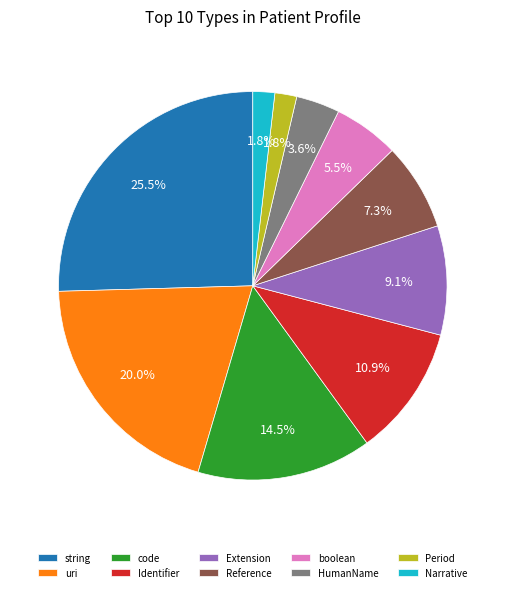

Does any single category account for the majority?

No